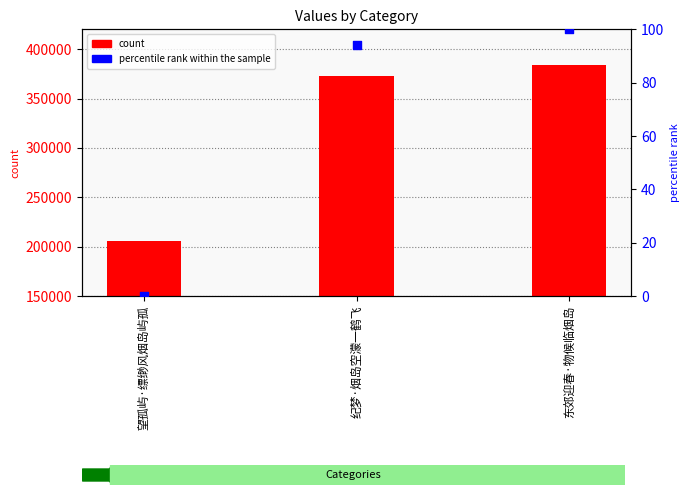

Which series has the largest Y range (max minus min)?

col_0